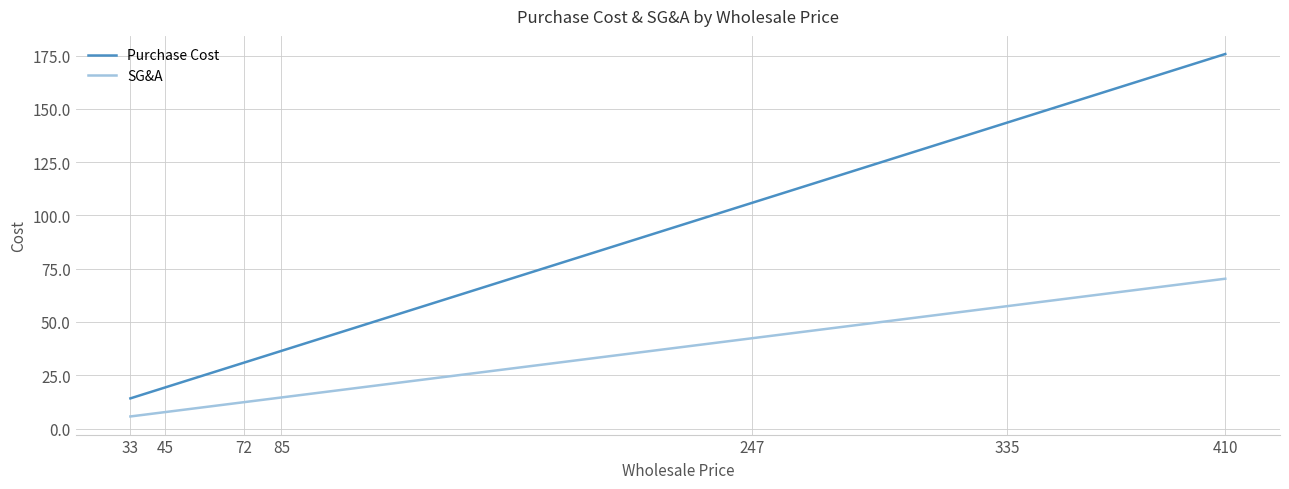

Reading left to right, what are all the values shown in this chart?

Purchase Cost: 33=14.1	45=19.3	72=30.9	85=36.4	247=105.9	335=143.6	410=175.7
SG&A: 33=5.7	45=7.7	72=12.3	85=14.6	247=42.3	335=57.4	410=70.3